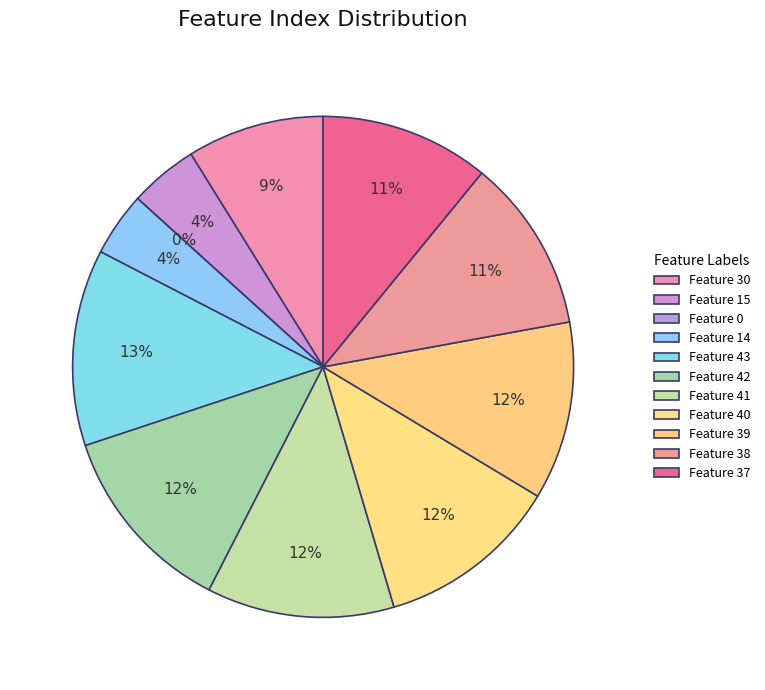

Does any single category account for the majority?

No